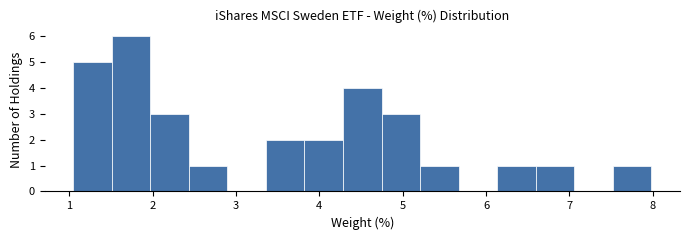

Reading left to right, list every bar in this chart as the range it spans on the x-axis followed by its height. Neither the bar edges nor the heights are printed on the chart, so give them approximately, as read against the axes.

1.1 to 1.5: 5
1.5 to 2.0: 6
2.0 to 2.4: 3
2.4 to 2.9: 1
2.9 to 3.4: 0
3.4 to 3.8: 2
3.8 to 4.3: 2
4.3 to 4.7: 4
4.7 to 5.2: 3
5.2 to 5.7: 1
5.7 to 6.1: 0
6.1 to 6.6: 1
6.6 to 7.1: 1
7.1 to 7.5: 0
7.5 to 8.0: 1